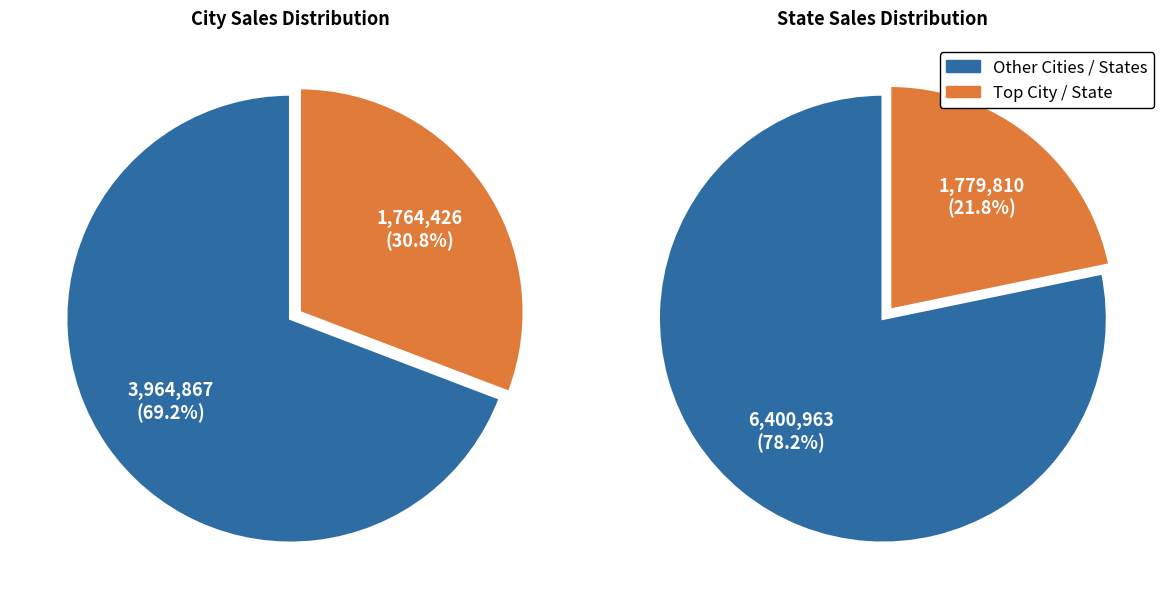

Does Cochin account for over 50% of the chart?

No